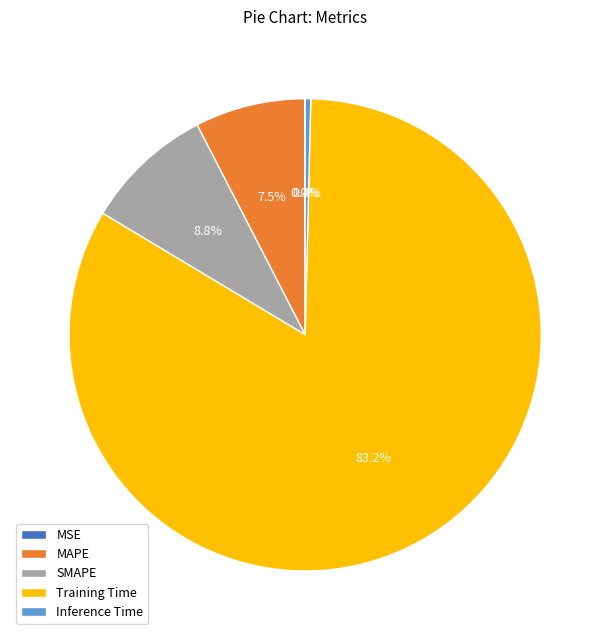

Is the sum of Inference Time and Training Time greater than half?

Yes